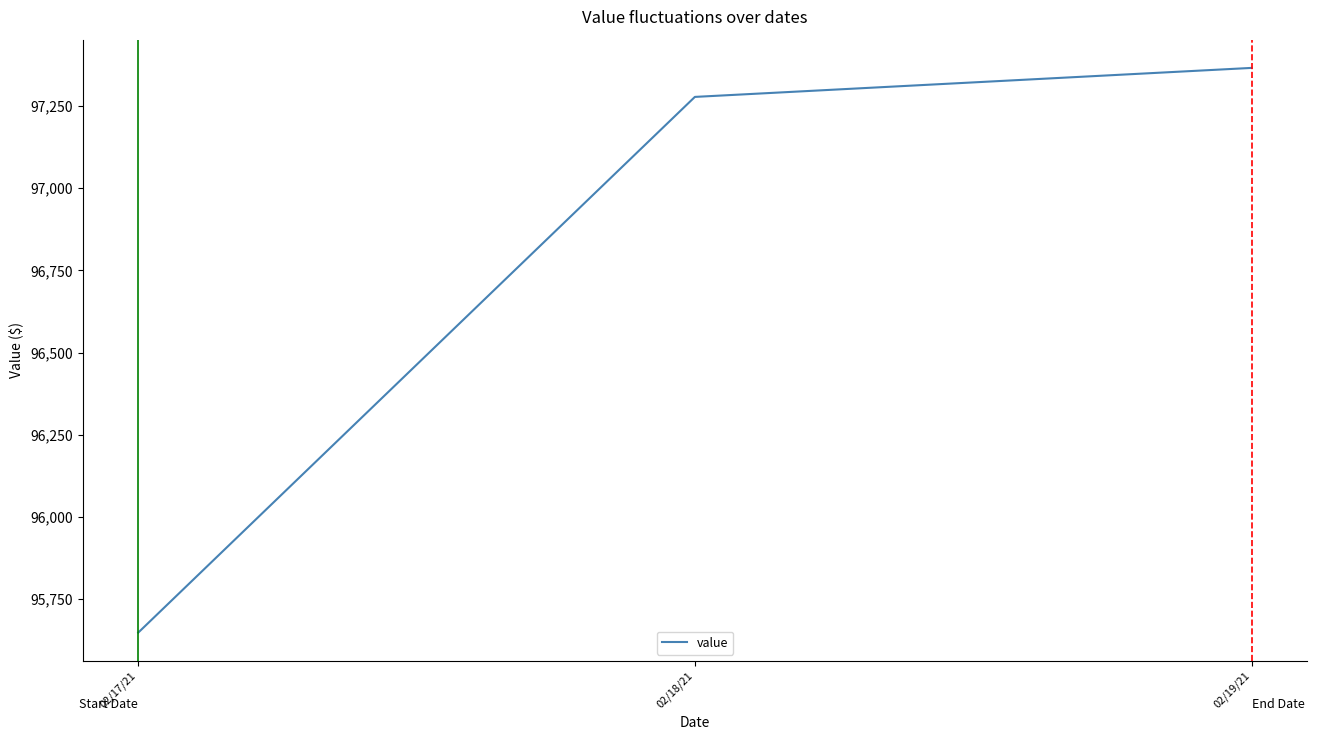

Where is the data nearest to the value 96506?

02/18/21